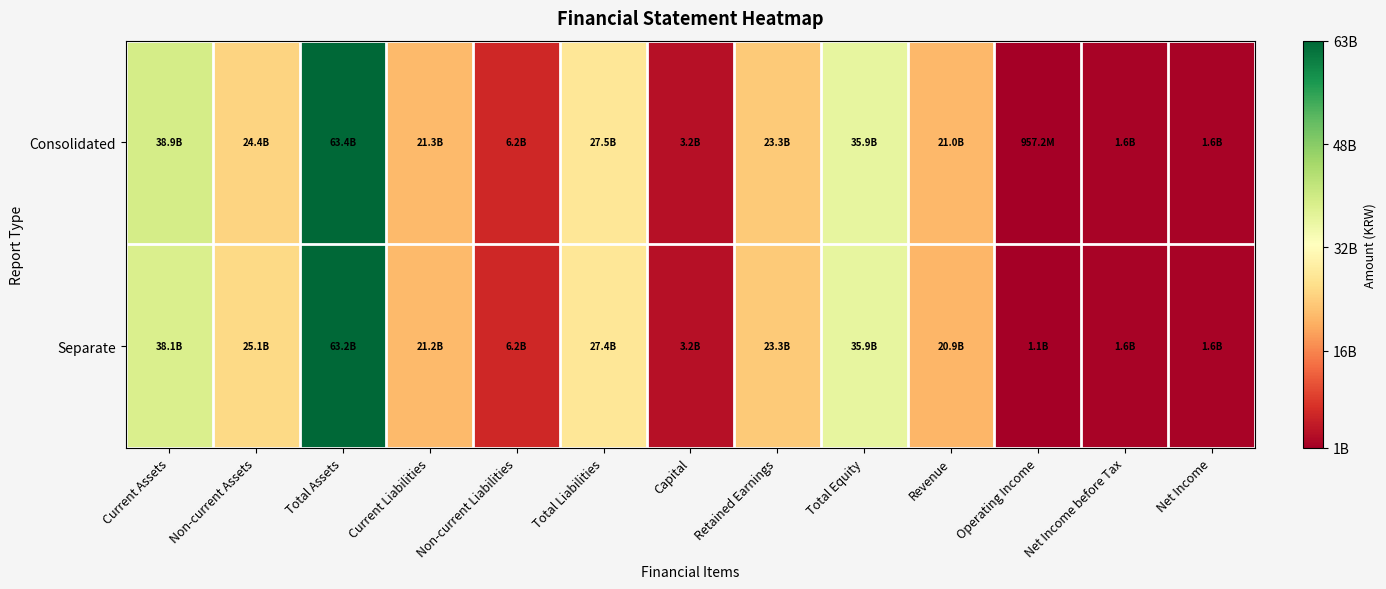

How many data points does each series have?

13